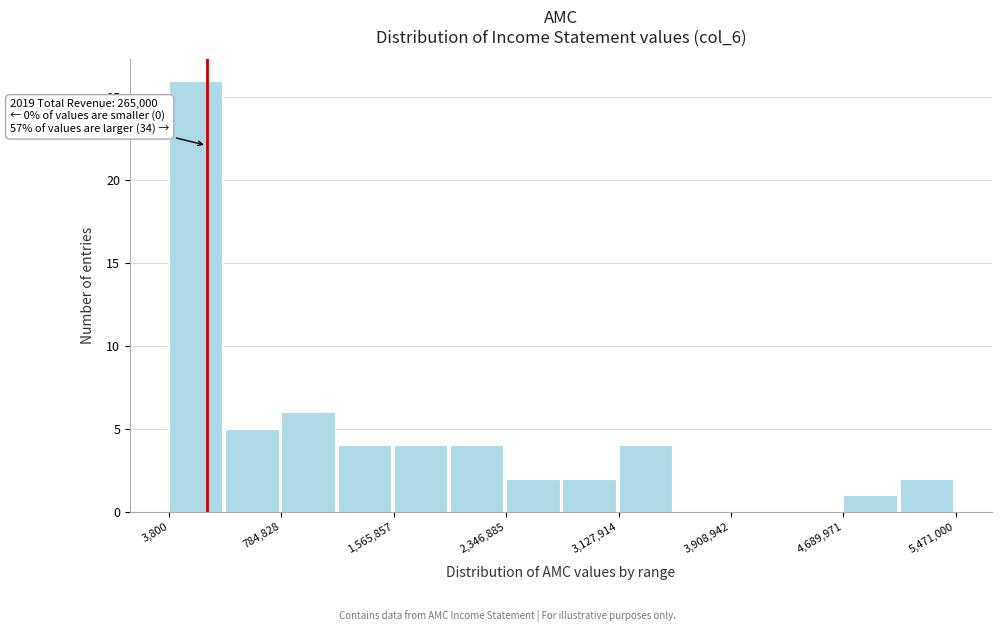

Read against the x-axis, roughly where is the centre of the tallest bar?

200000